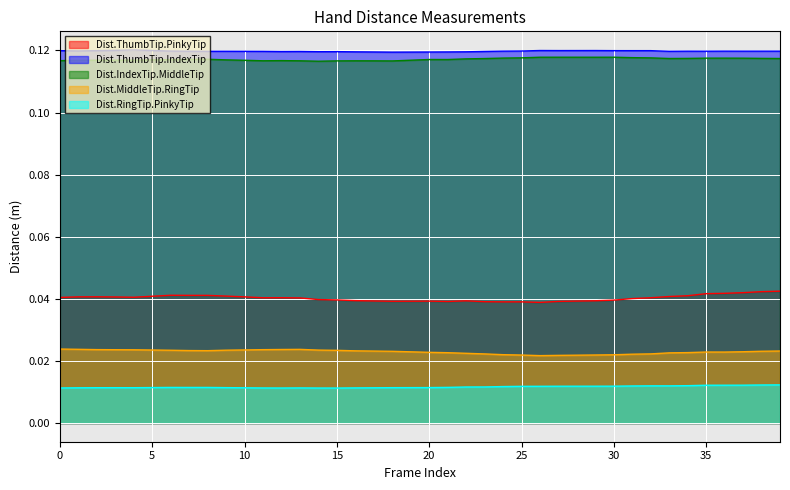

At which label is Dist.RingTip.PinkyTip closest to 0?

15